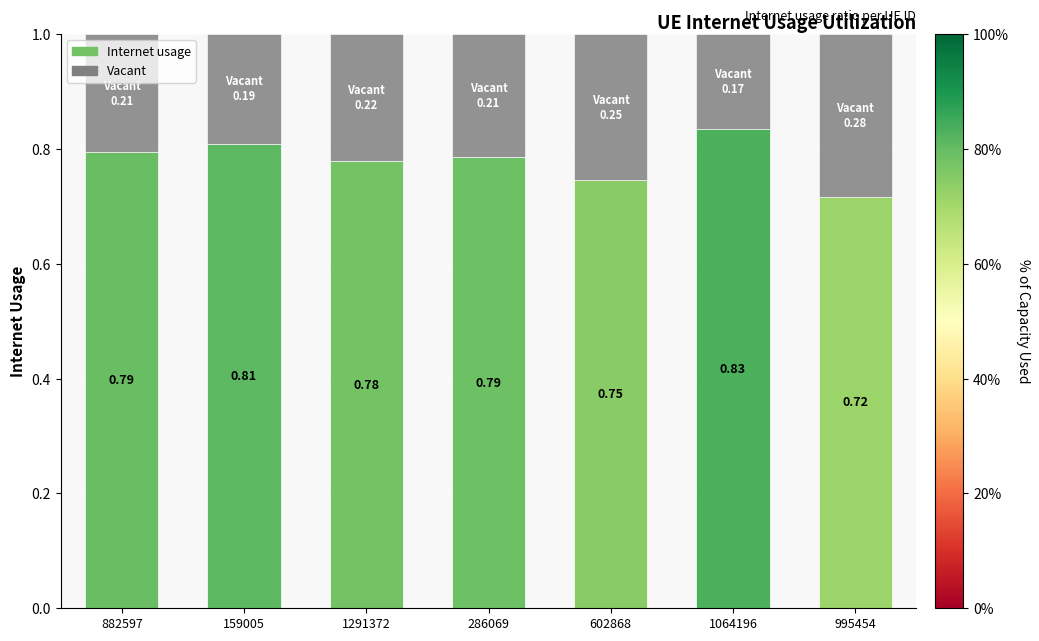

At which label is Internet usage closest to 0?

995454